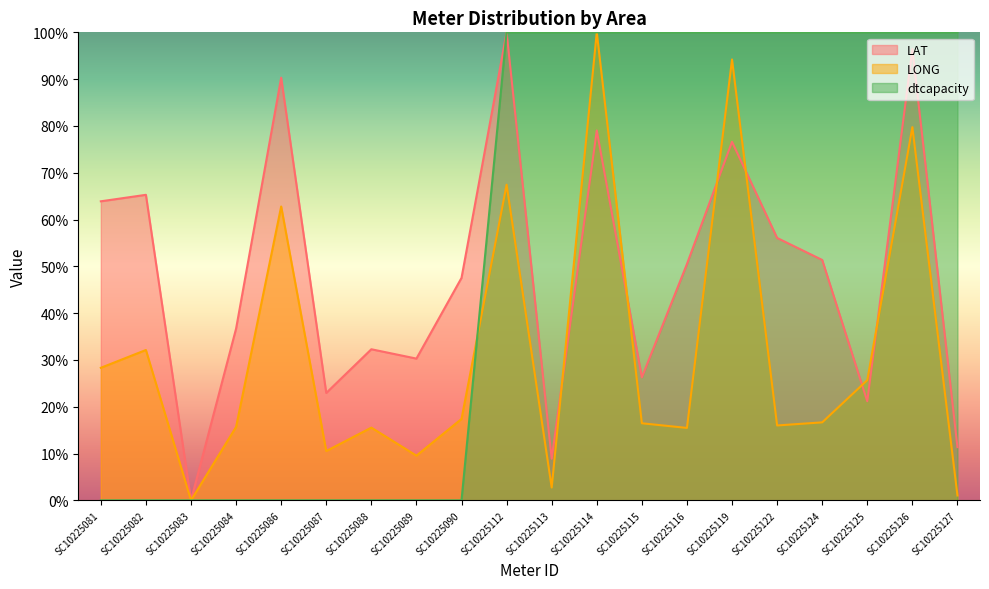

How many distinct data groups are displayed?

3